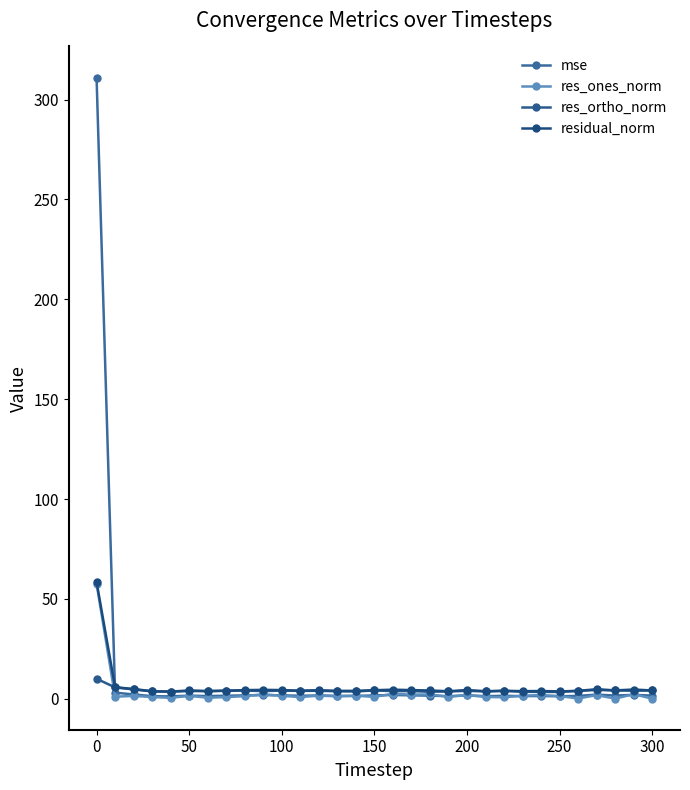

How many lines are shown in the chart?

4